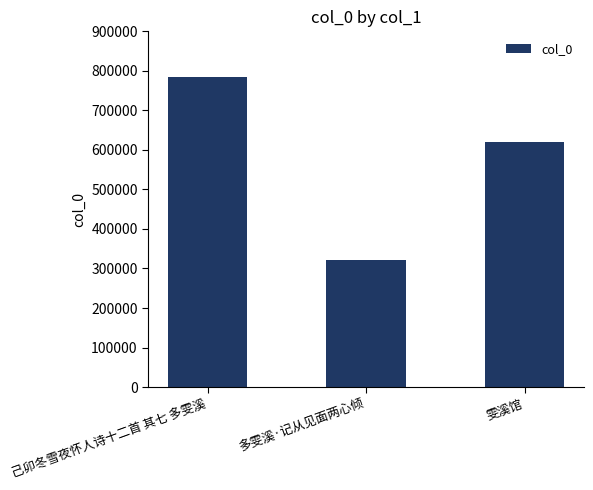

Read the value at 雯溪馆, to the nearest 50.

620500